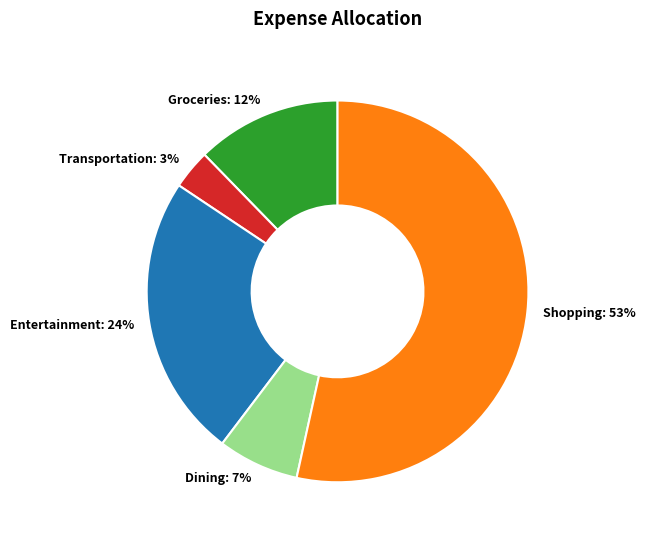

To the nearest percent, what portion does Transportation represent?

3%